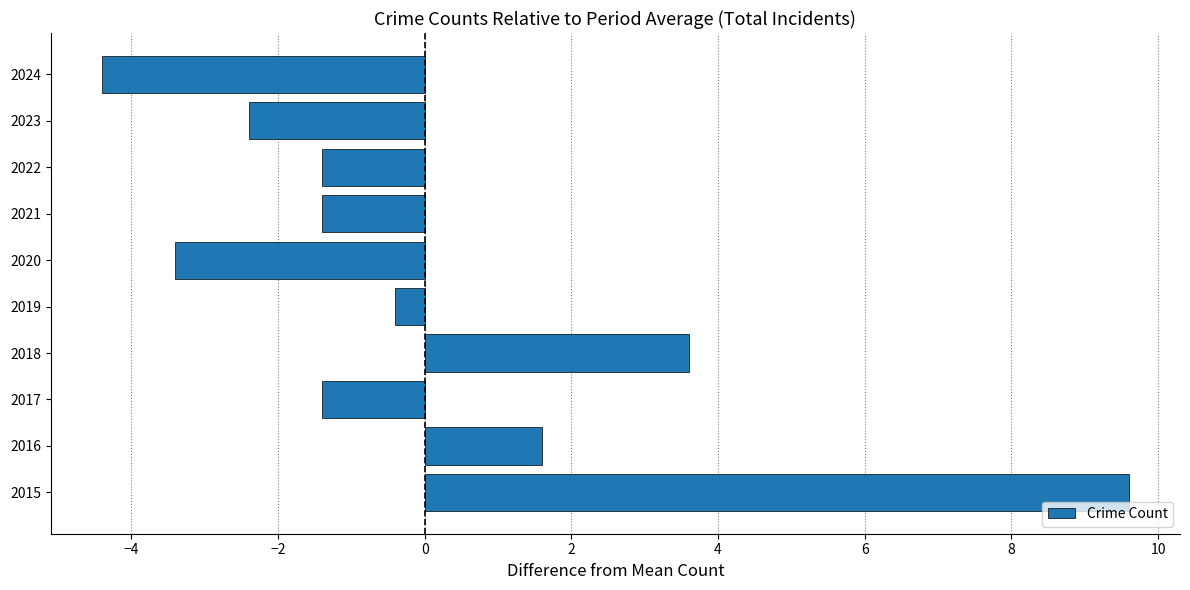

How many bars are there in total?

10